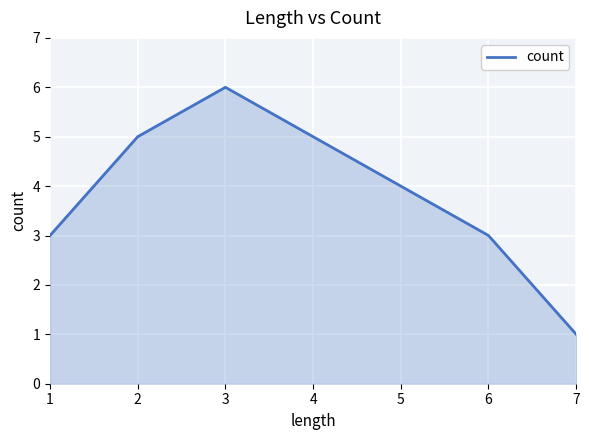

The value at 7 is 1. True or false?

True